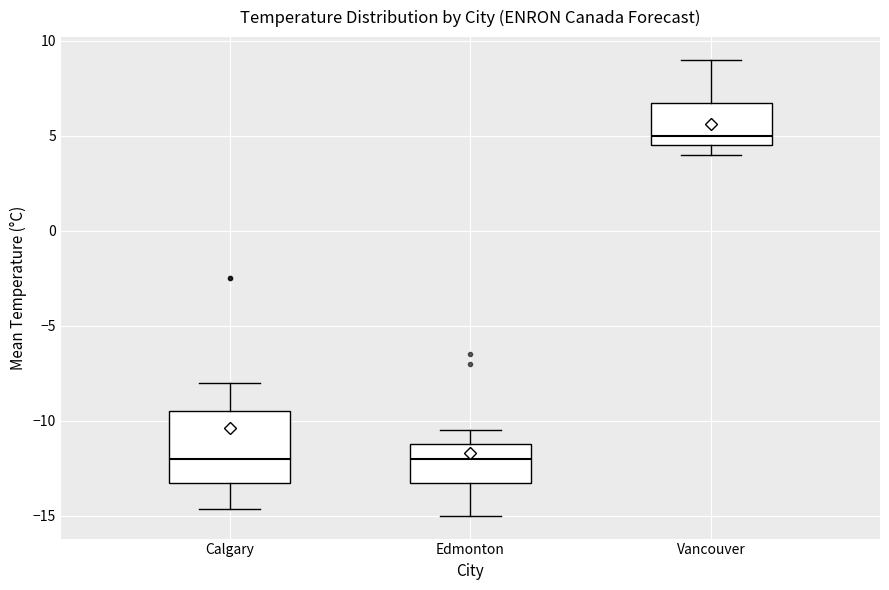

Reading left to right, read every box against the y-axis: the position of its median line, the range the box covers, and the ends of its whiskers. The values are not printed on the chart, so give them approximately, as read against the axis.

Calgary: median -12.0, box -13.0 to -9.5, whiskers -14.5 to -8.0
Edmonton: median -12.0, box -13.0 to -11.0, whiskers -15.0 to -10.5
Vancouver: median 5.0, box 4.5 to 7.0, whiskers 4.0 to 9.0